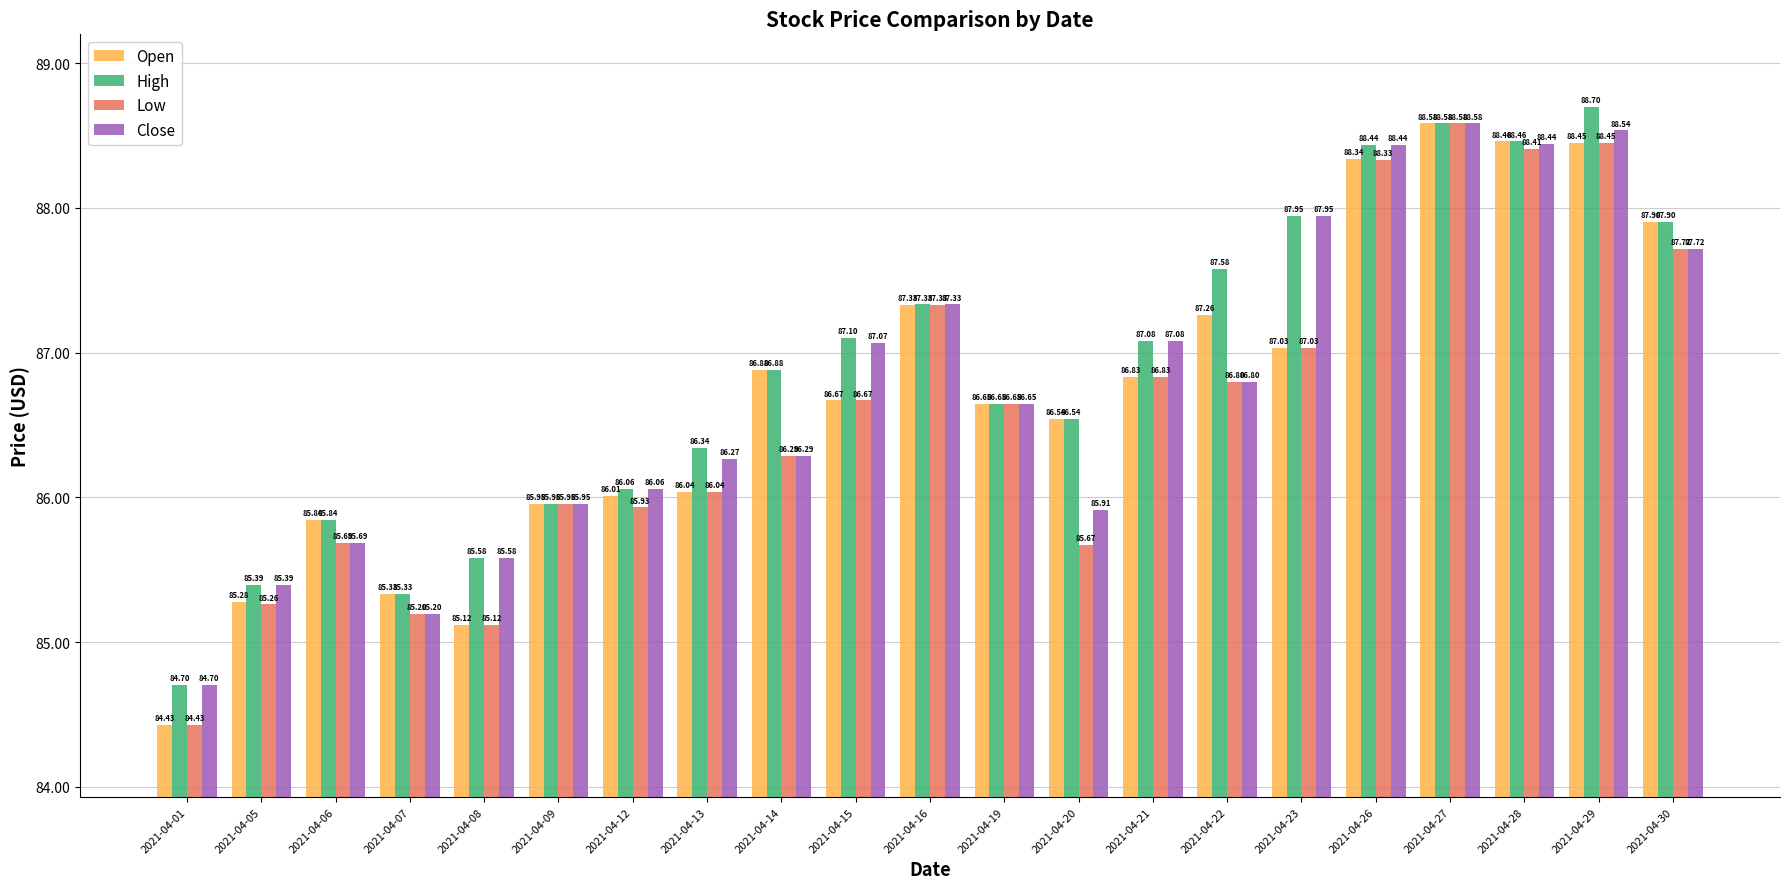

How many groups of bars are there?

21